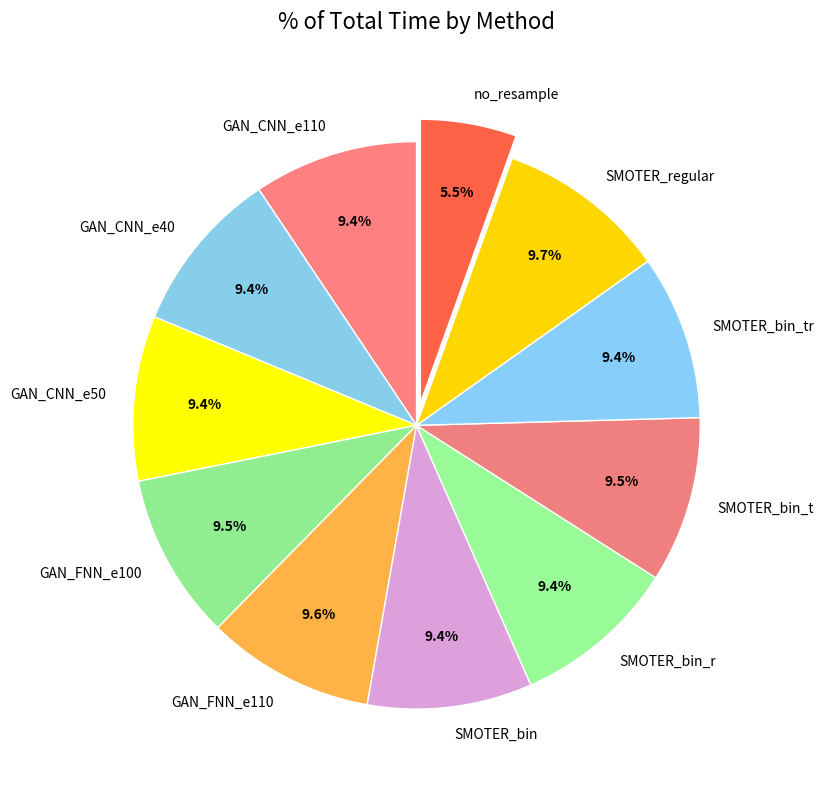

To the nearest percent, what portion does SMOTER_bin represent?

9%